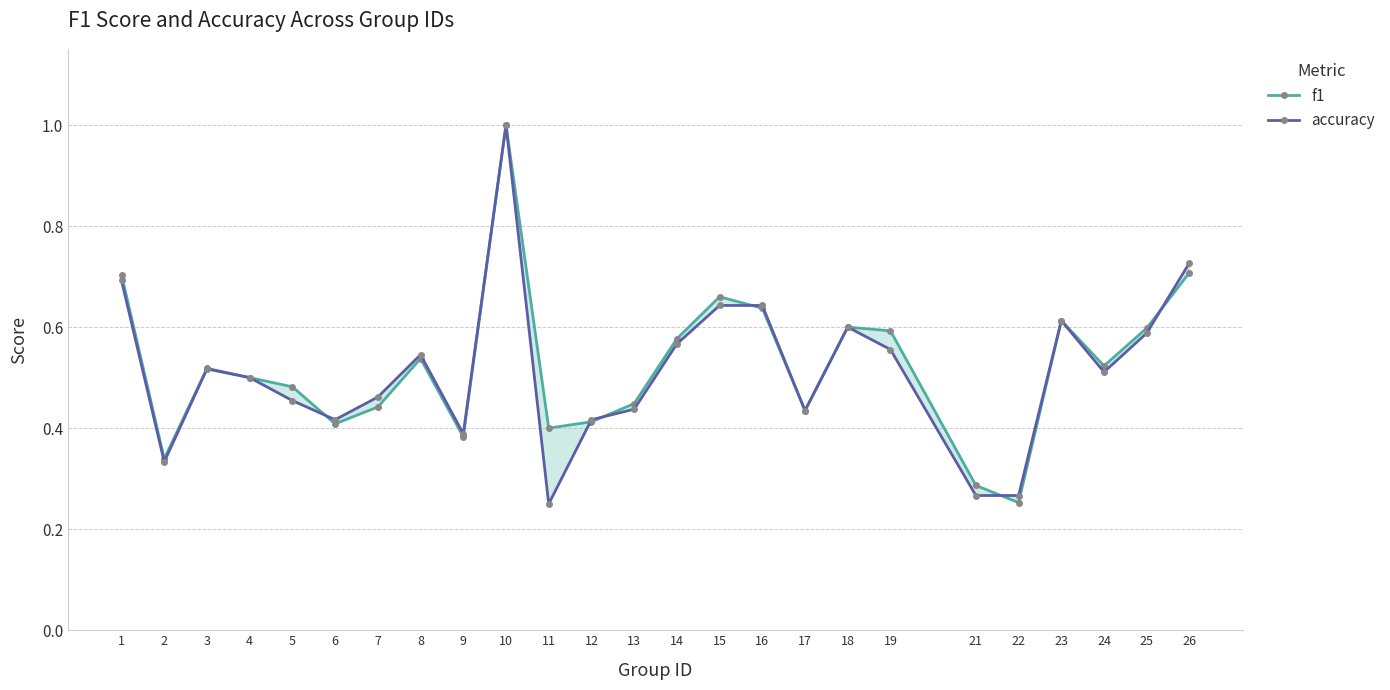

How many series are shown in this chart?

2